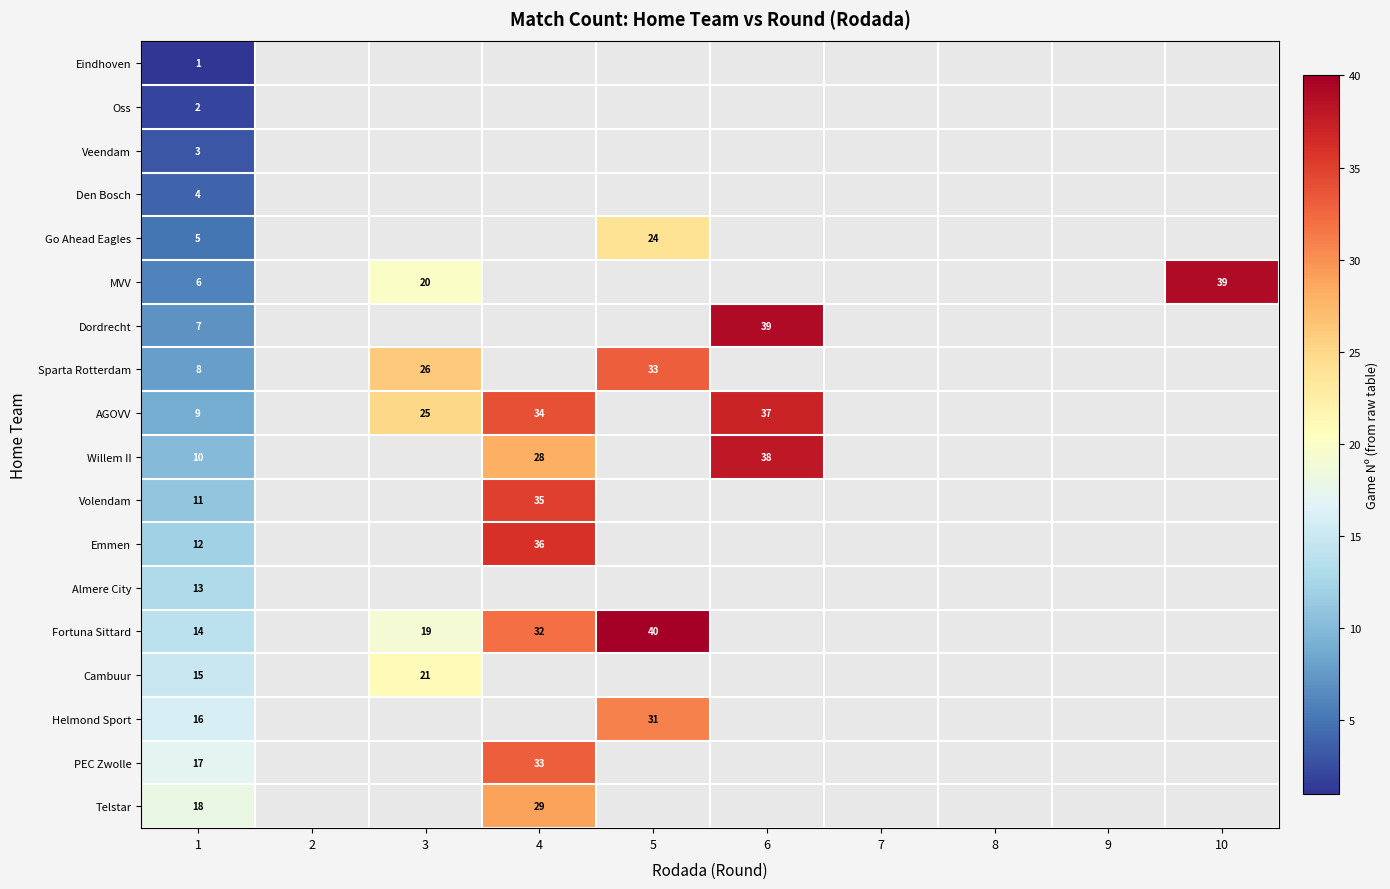

Rank the series by their maximum value, from highest to lowest.

Fortuna Sittard, MVV, Dordrecht, Willem II, AGOVV, Emmen, Volendam, Sparta Rotterdam, PEC Zwolle, Helmond Sport, Telstar, Go Ahead Eagles, Cambuur, Almere City, Den Bosch, Veendam, Oss, Eindhoven